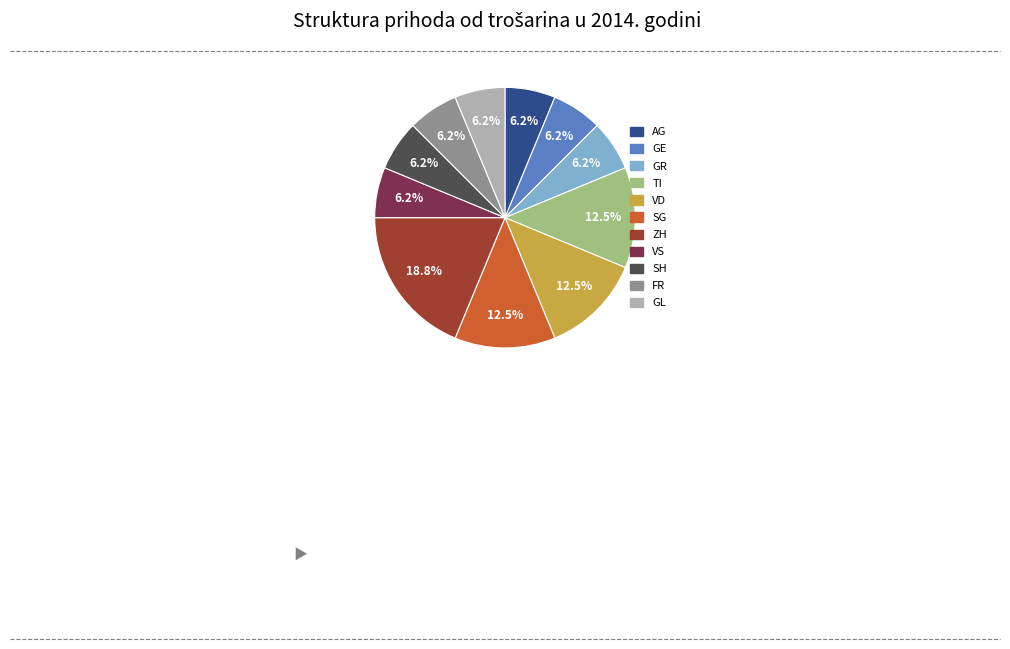

To the nearest percent, what is the average slice percentage?

9%